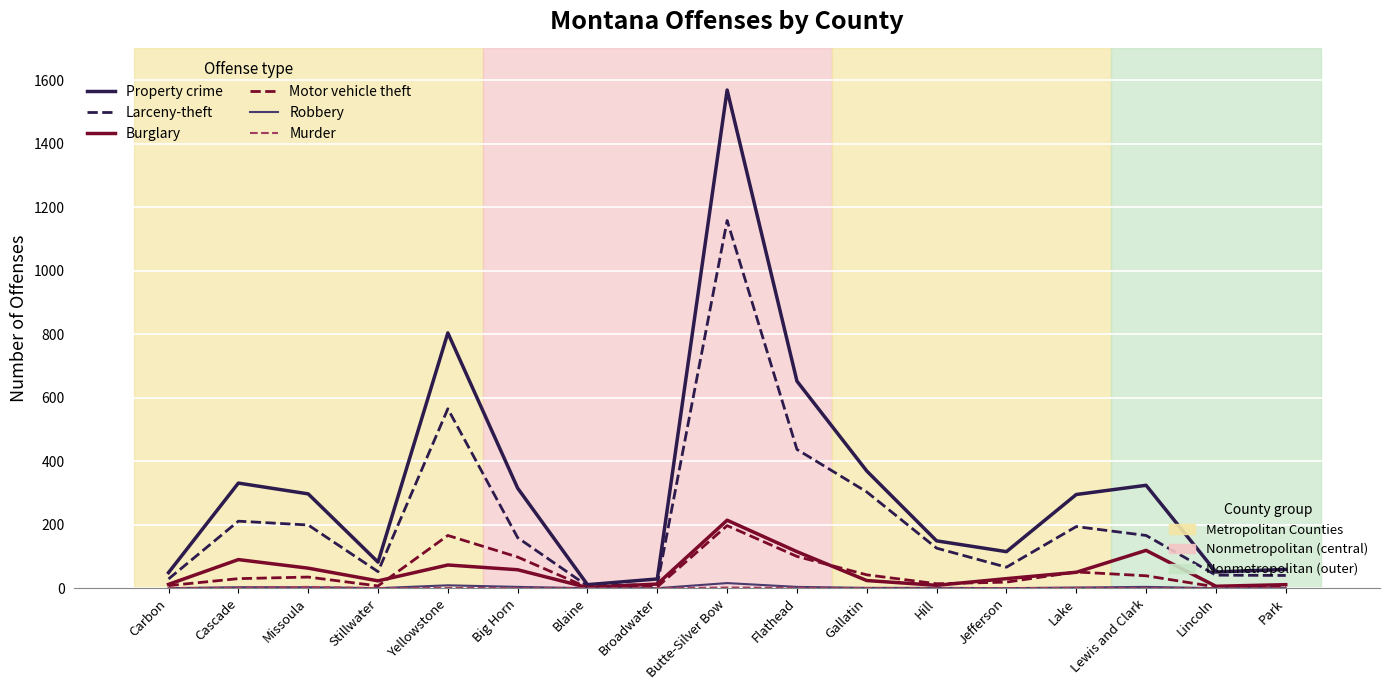

At which category is the sum across all series the highest?

Butte-Silver Bow